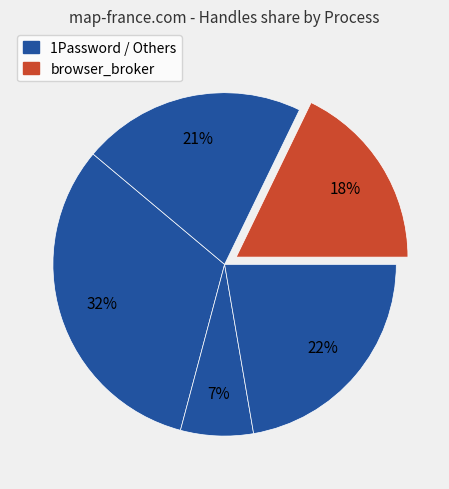

How many segments does this pie chart have?

5